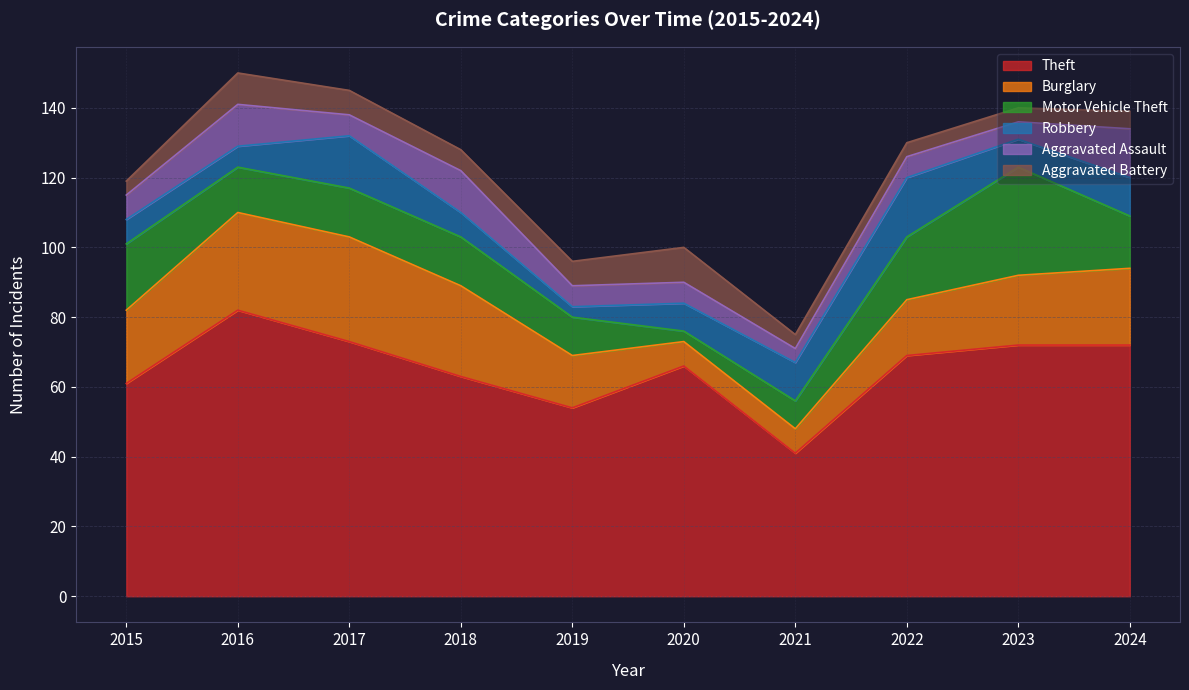

What is the value of the Aggravated Battery point at the 4th from the left?

6